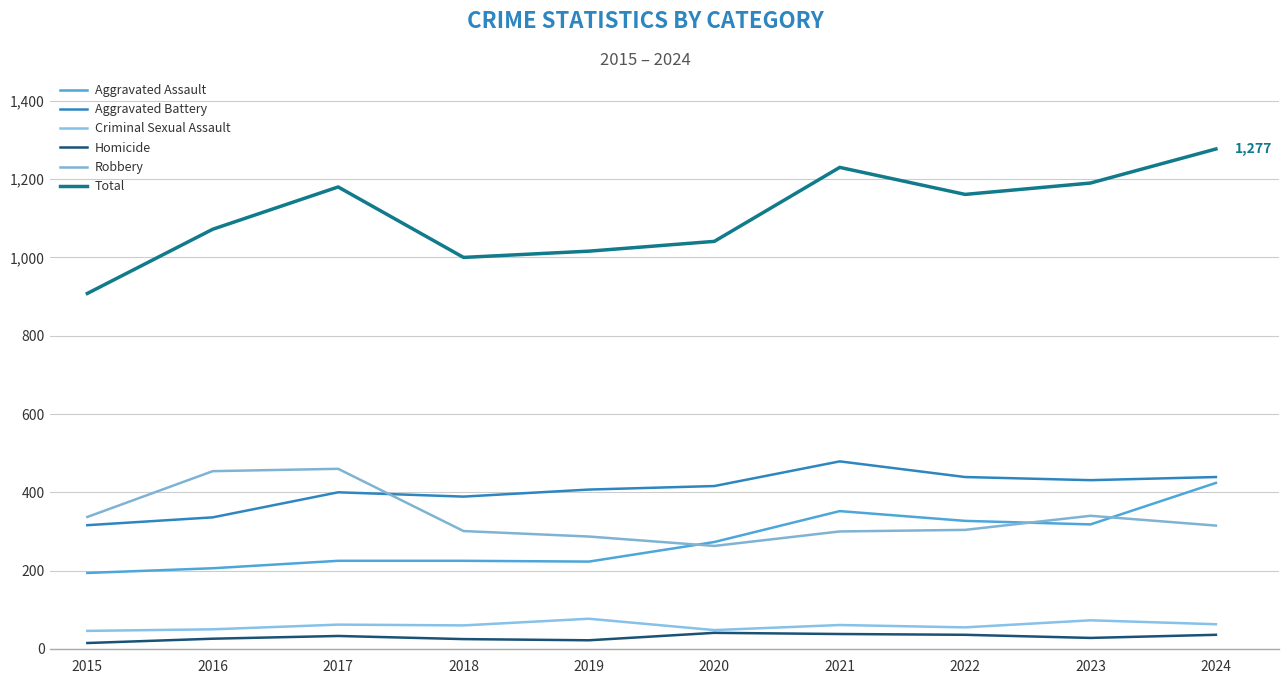

Which has a higher value, 2018 or 2021?

2021